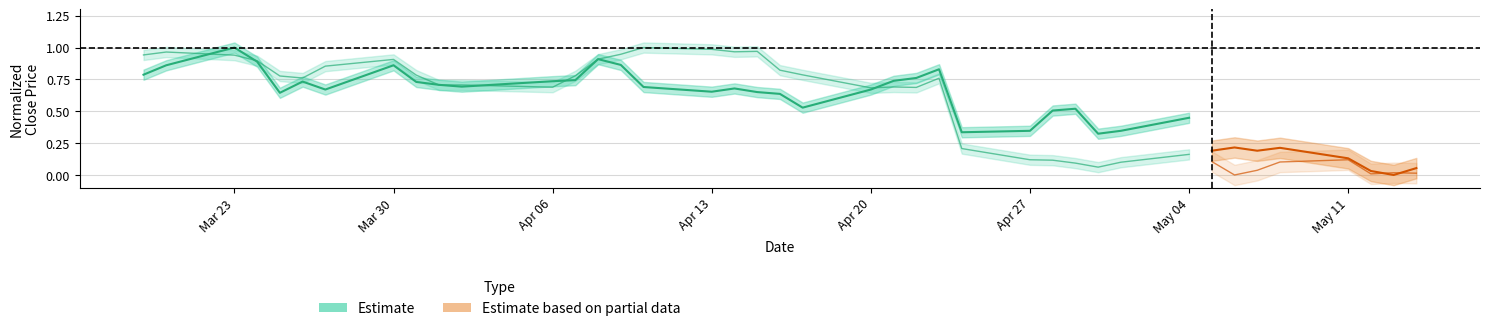

True or false: the data has more than 2 interior local peaks.

True